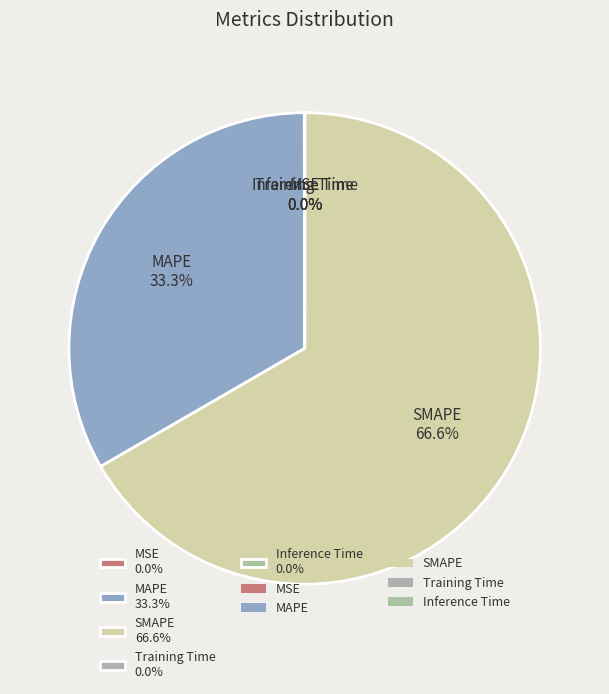

Does any single category account for the majority?

Yes